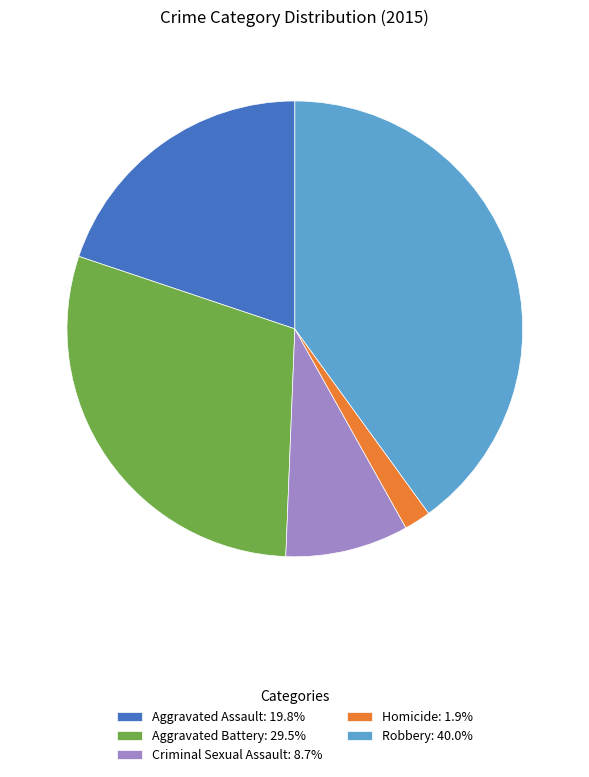

What is the ratio of the value at Robbery: 40.0% to the value at Aggravated Battery: 29.5%?

1.4